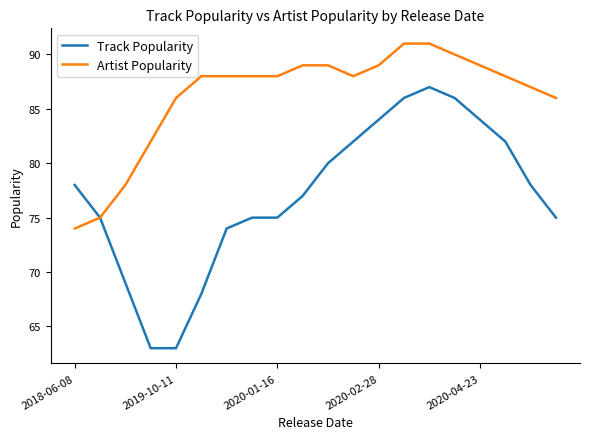

What is the minimum value shown in the chart?

63